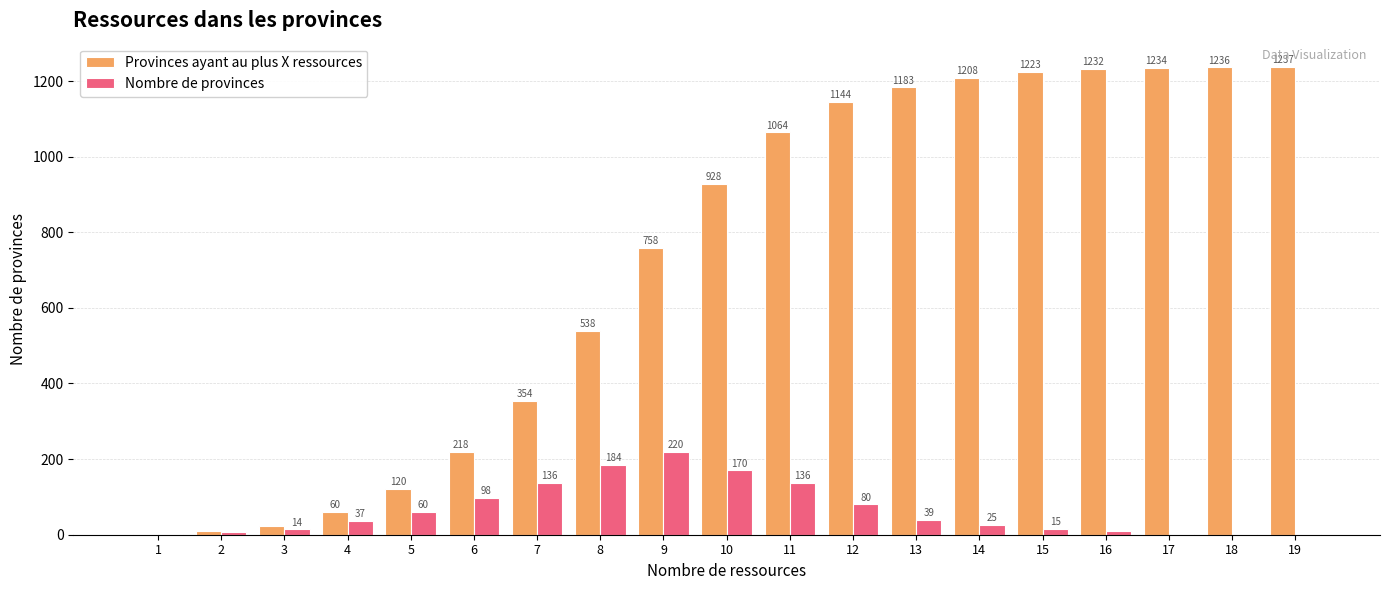

What is the maximum value shown in the chart?

1237